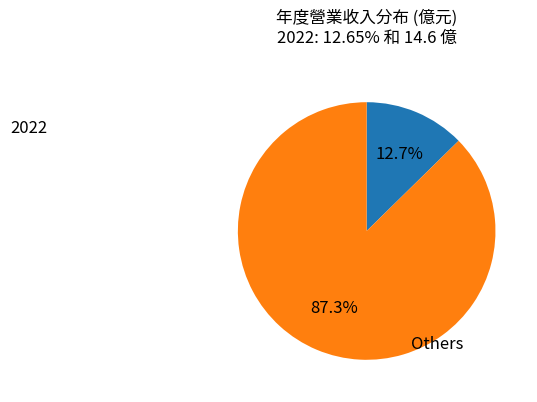

Is there a majority slice in this chart?

Yes